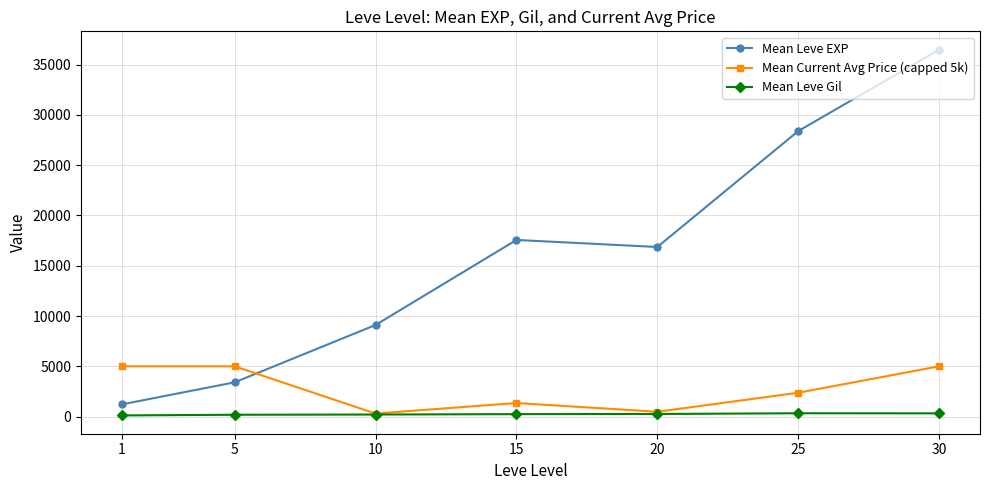

Does the chart display data point markers on the line(s)?

Yes